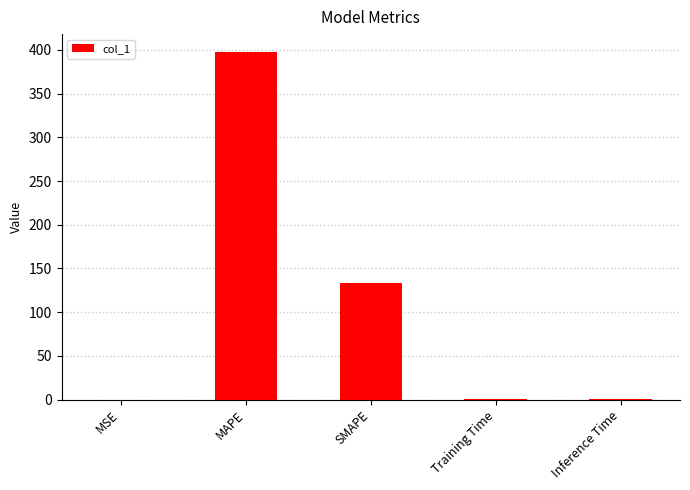

Between Training Time and SMAPE, which is larger?

SMAPE